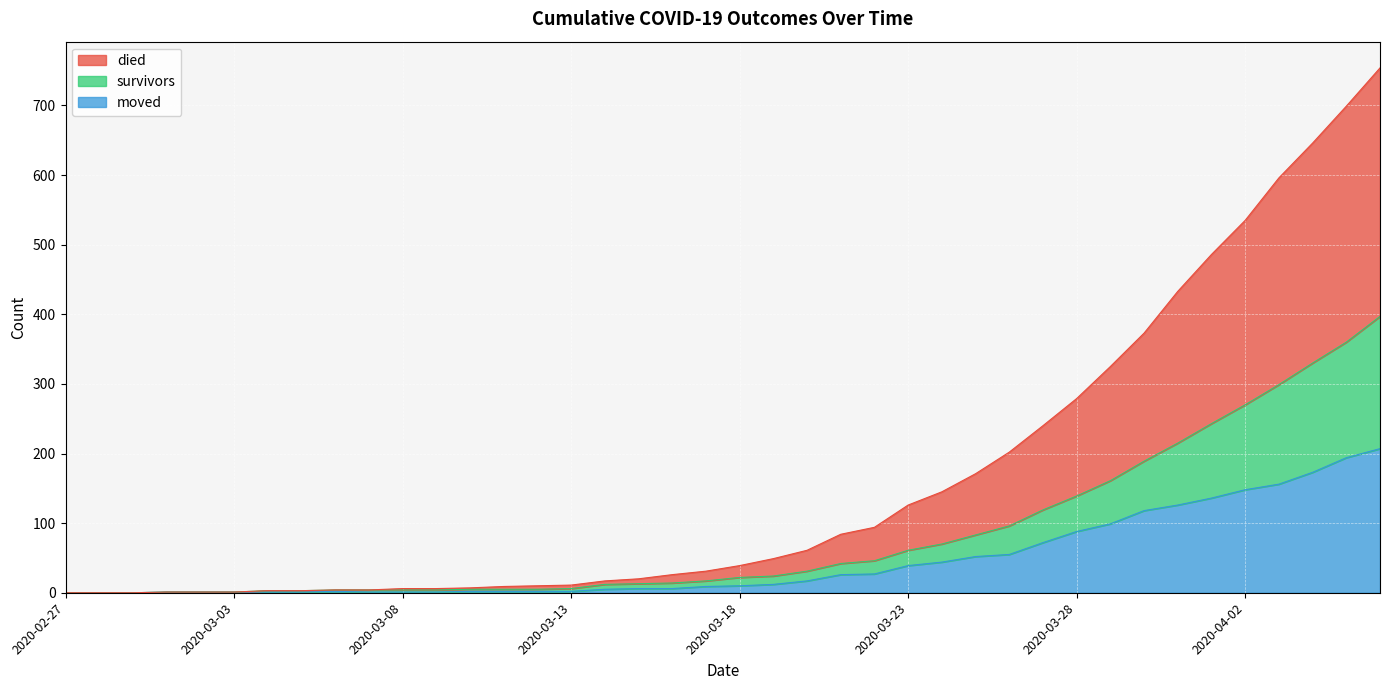

Between 2020-03-06 and 2020-03-26, which series saw the biggest shift?

died